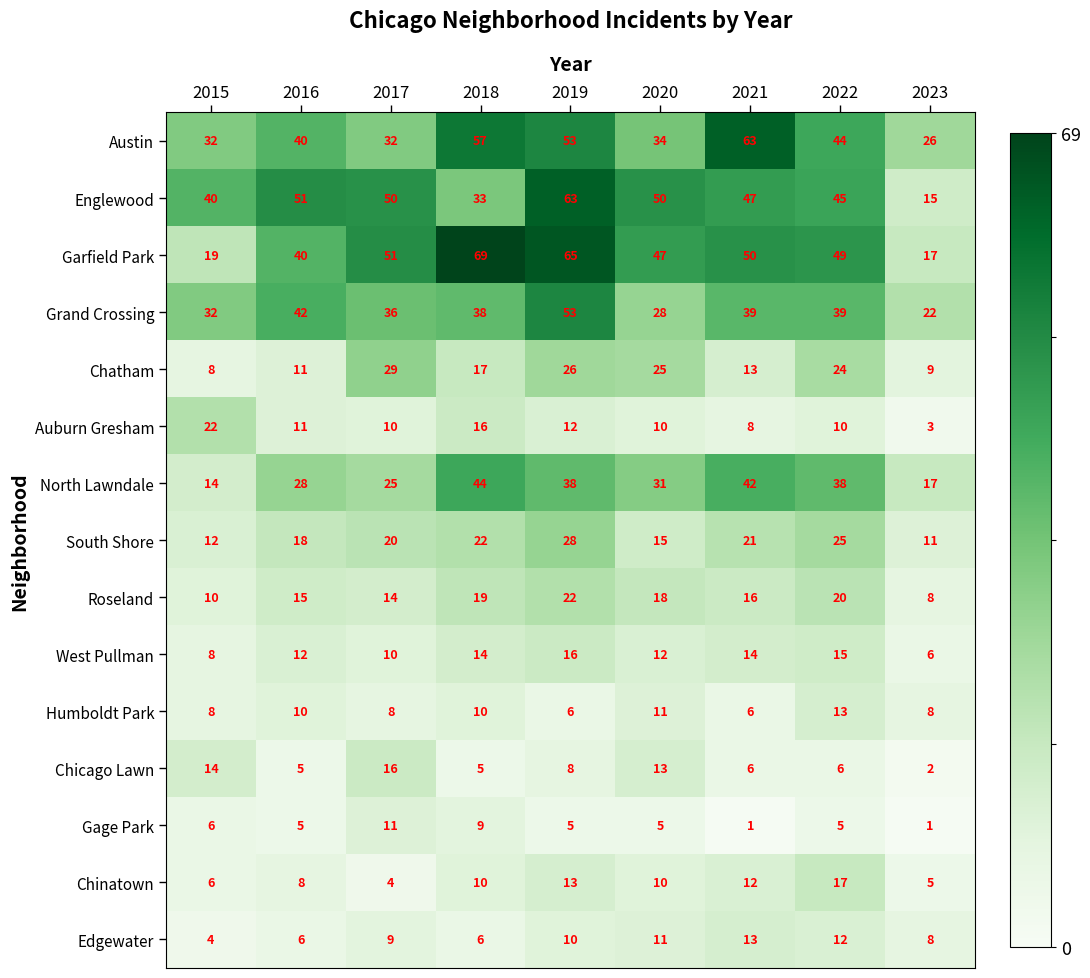

The Roseland series shows 10 at 2015. True or false?

True